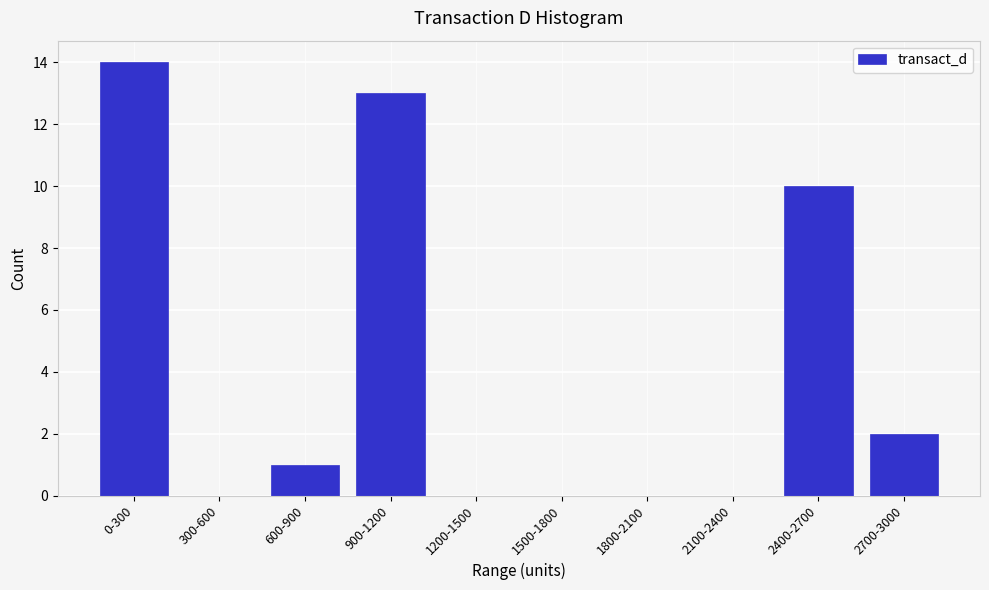

Reading left to right, what are all the values shown in this chart?

0-300=14	300-600=0	600-900=1	900-1200=13	1200-1500=0	1500-1800=0	1800-2100=0	2100-2400=0	2400-2700=10	2700-3000=2